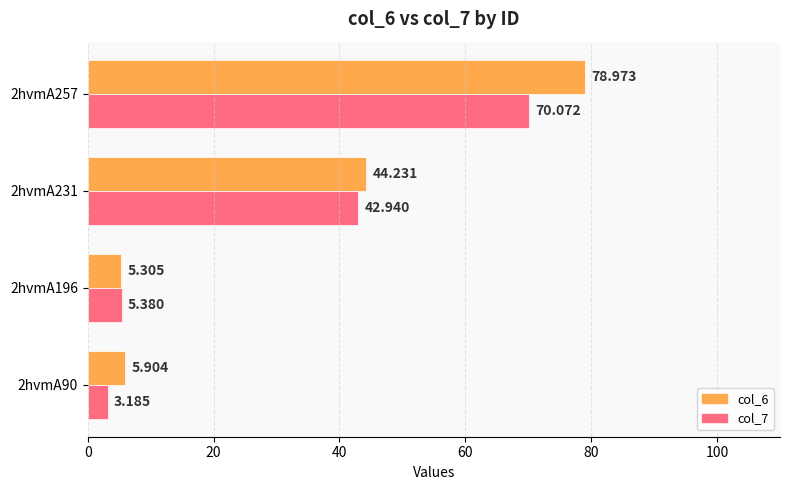

Is the value of col_6 at 2hvmA231 greater than the value of col_7 at 2hvmA196?

Yes